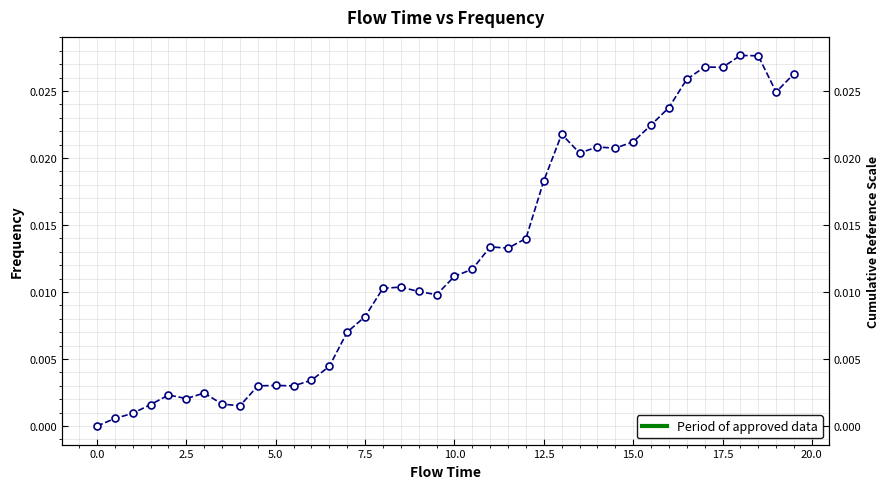

True or false: the data has more than 0 interior local peaks.

True